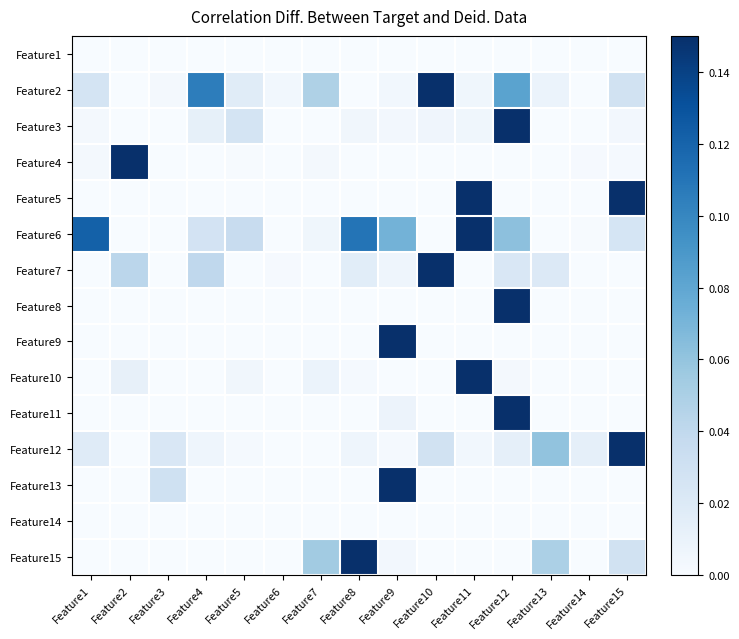

Rank the series at Feature5 from highest to lowest value.

Feature6, Feature3, Feature2, Feature10, Feature12, Feature4, Feature1, Feature5, Feature7, Feature8, Feature9, Feature11, Feature13, Feature14, Feature15